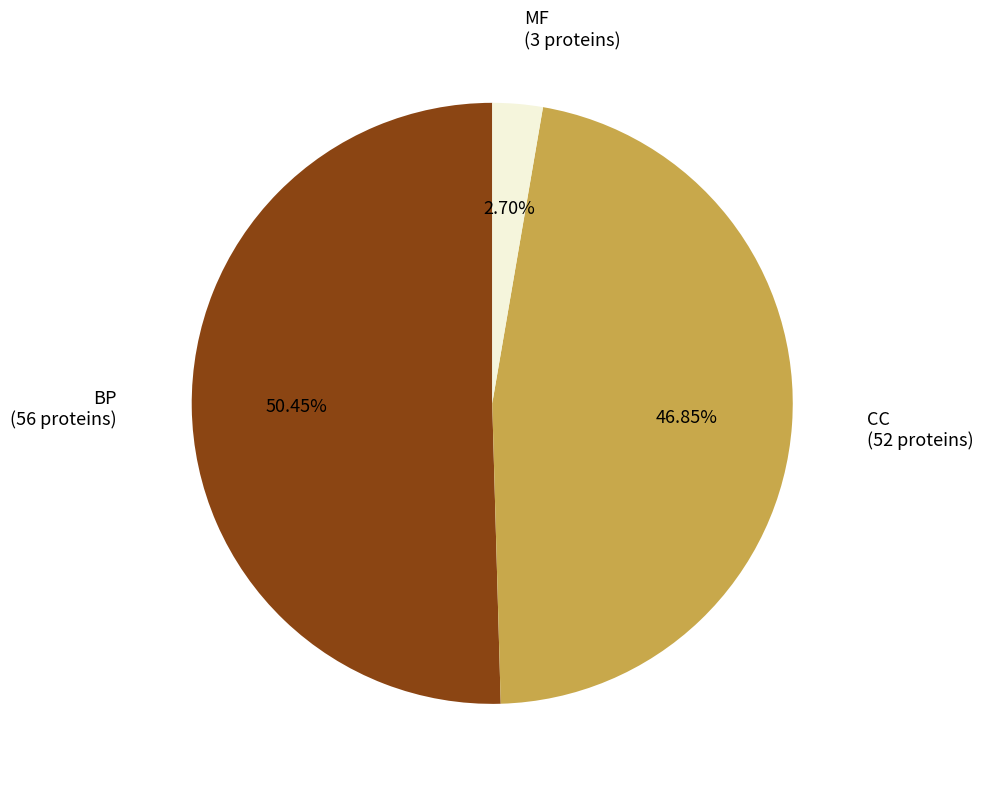

Is there a majority slice in this chart?

Yes